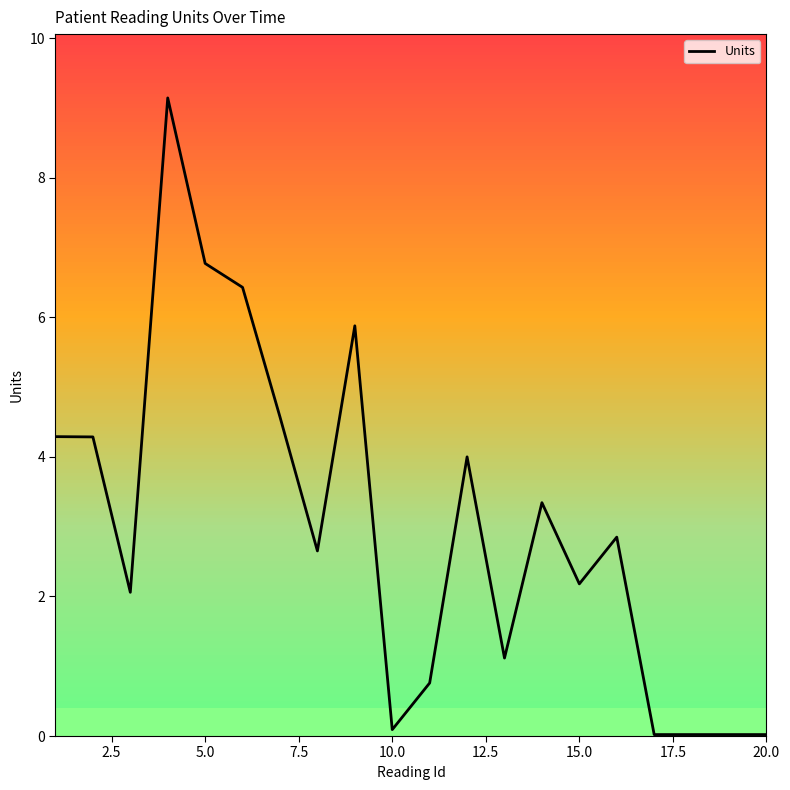

What is the difference between the maximum and minimum values?

9.1